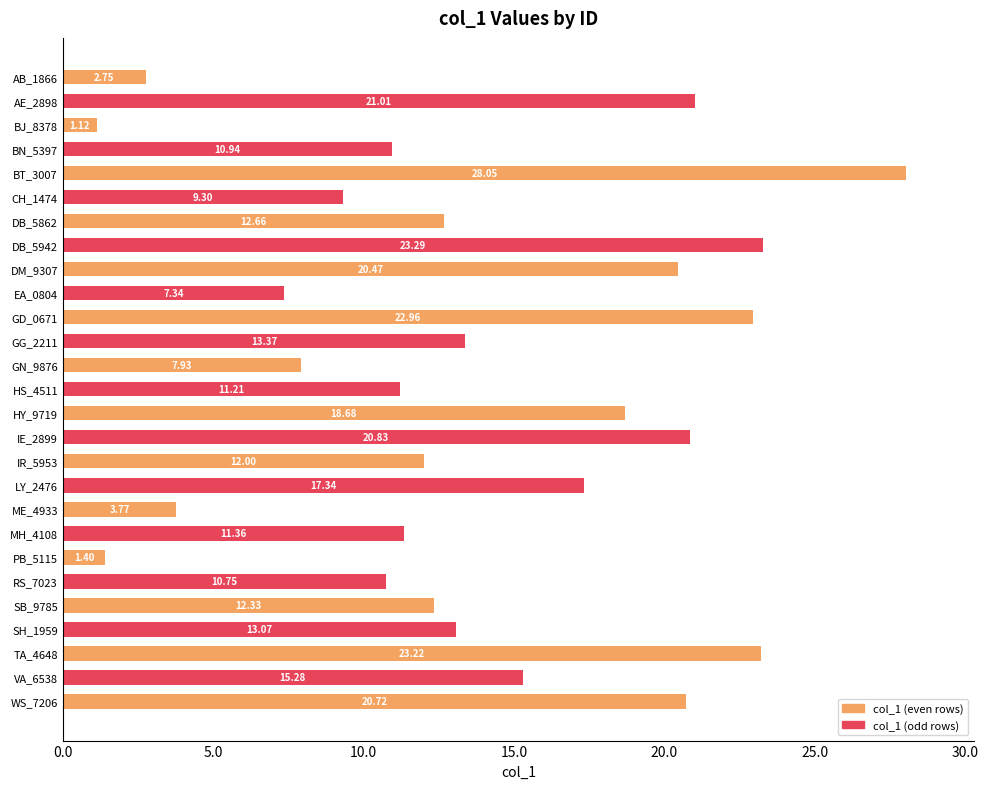

Are the bars horizontal?

Yes